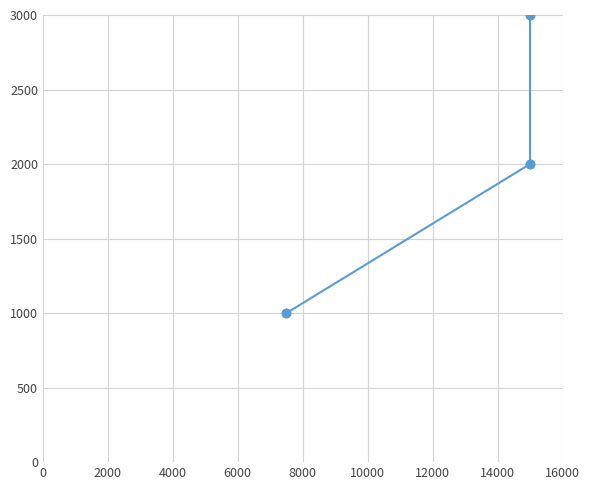

What is the maximum value shown in the chart?

3000